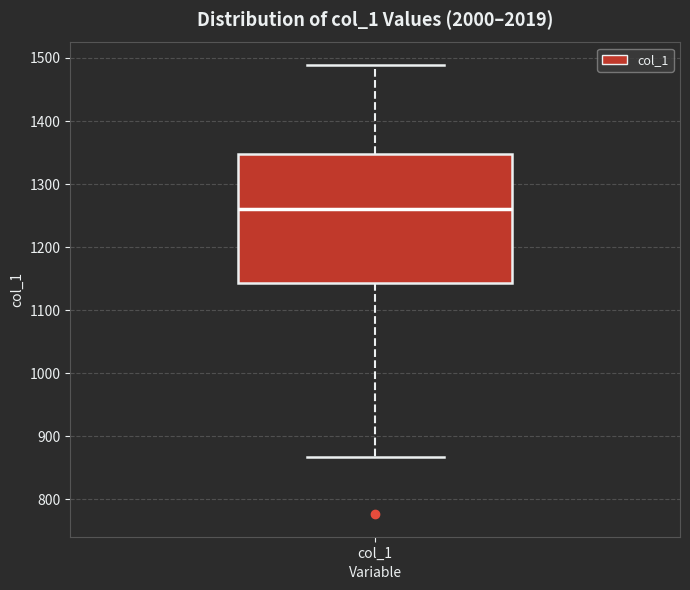

Transcribe this box plot: give where the median line is, the range the box spans, and where the two whiskers end, as read against the y-axis. The values are not printed on the chart, so give them approximately, as read against the axis.

median 1260, box 1140 to 1350, whiskers 870 to 1490